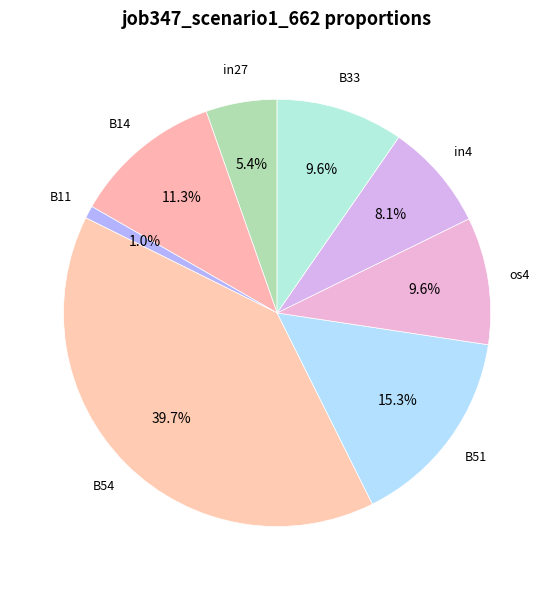

How many slices are in this pie chart?

8